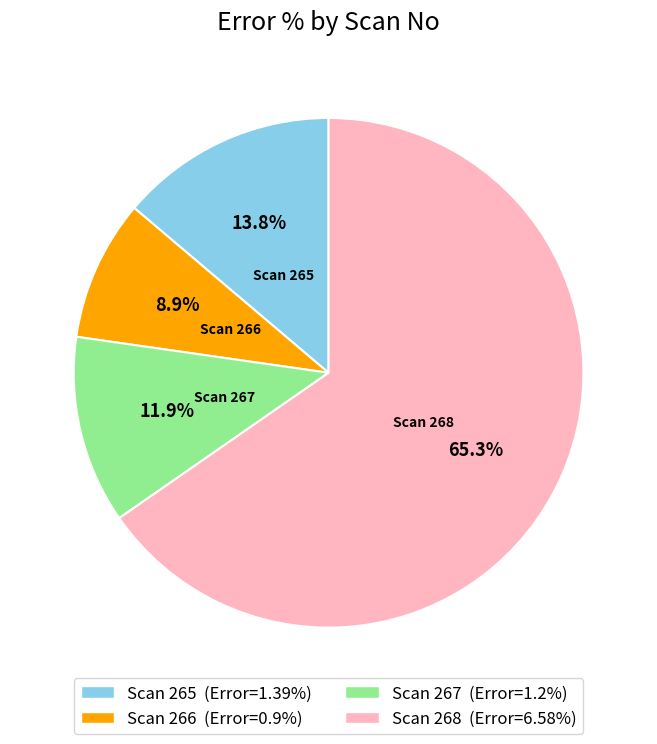

Is there any slice that represents more than half of the pie?

Yes